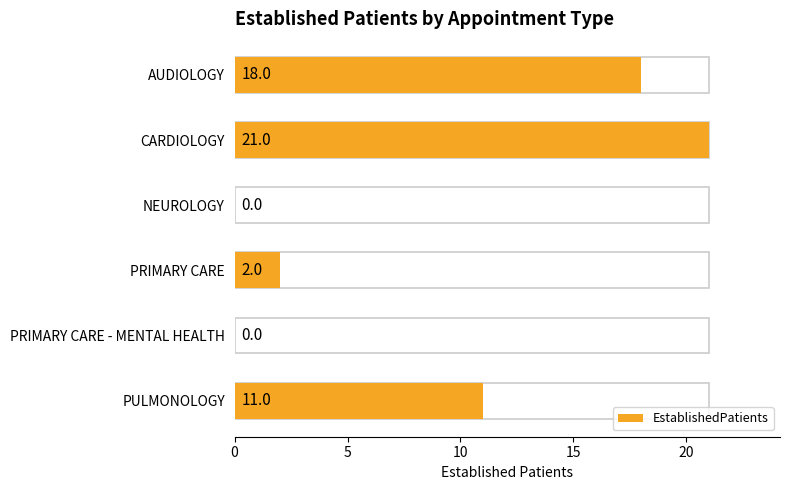

True or false: the data shows 3 at 15.

False